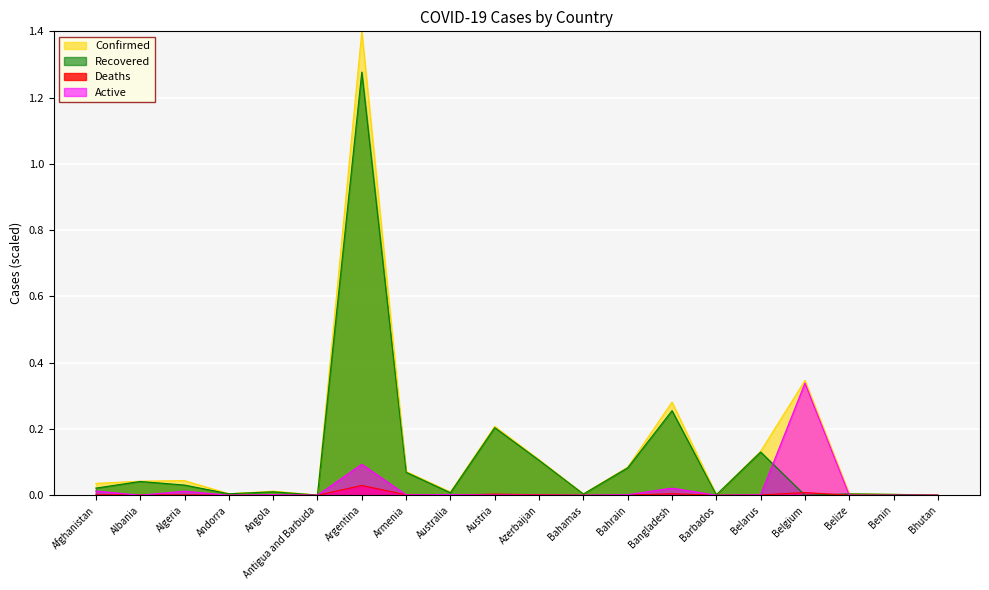

Which has a higher value, Bahrain or Argentina?

Argentina